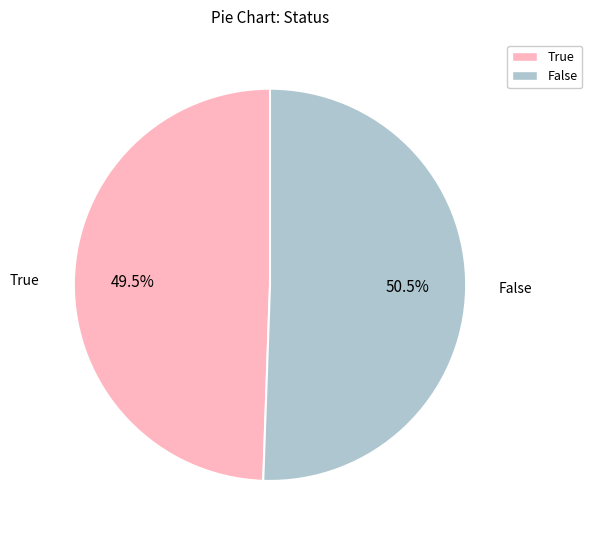

Between True and False, which is larger?

False